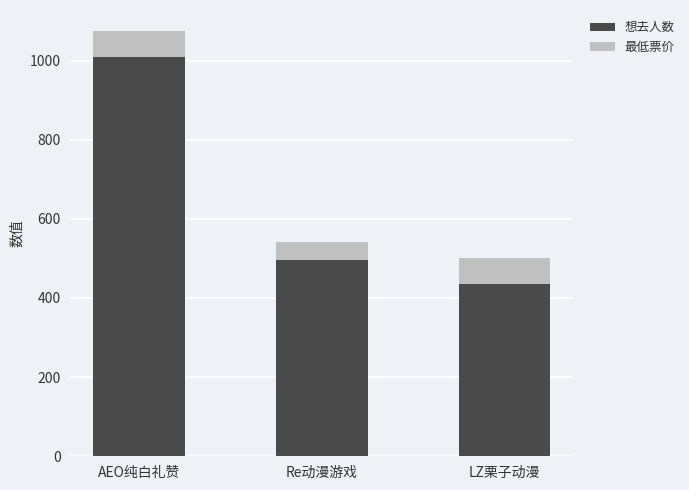

Reading left to right, transcribe the values for 想去人数.

1009	496	436